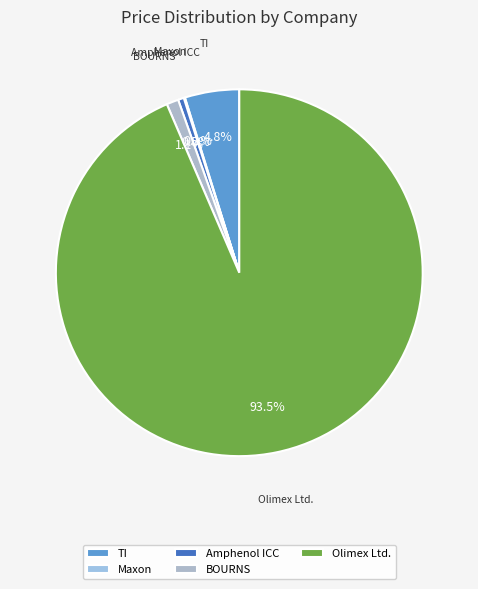

Approximately how many times larger is the value at Olimex Ltd. compared to Amphenol ICC?

181.5